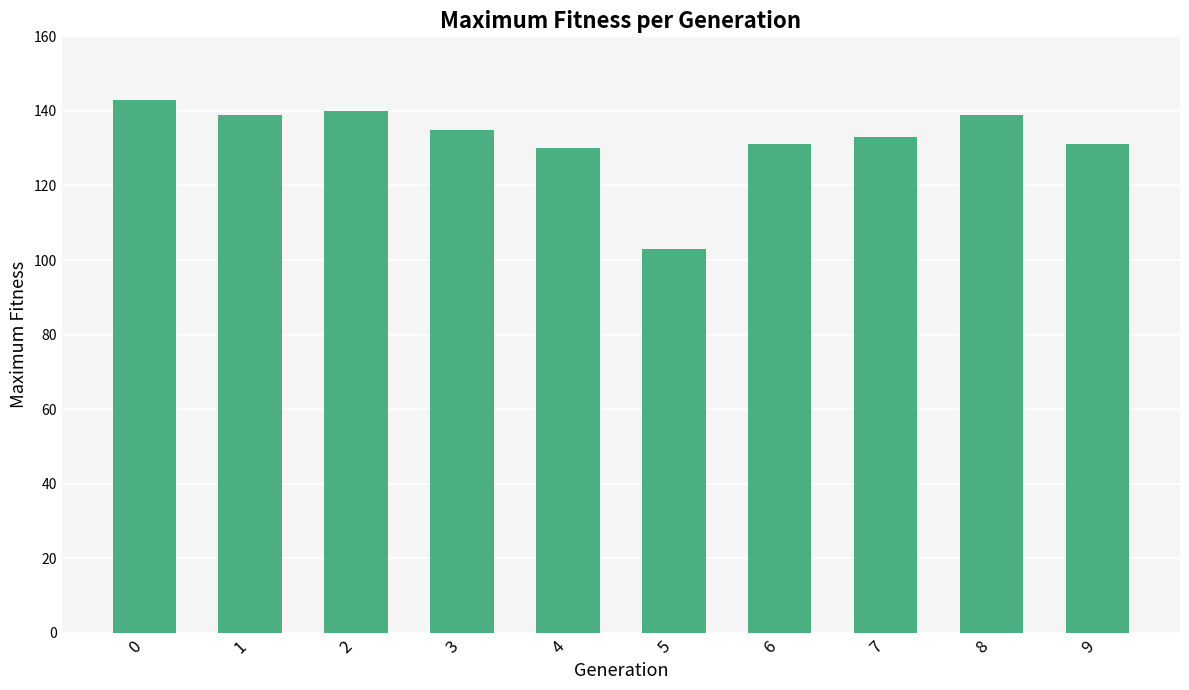

What is the value of the 2nd bar from the left?

139